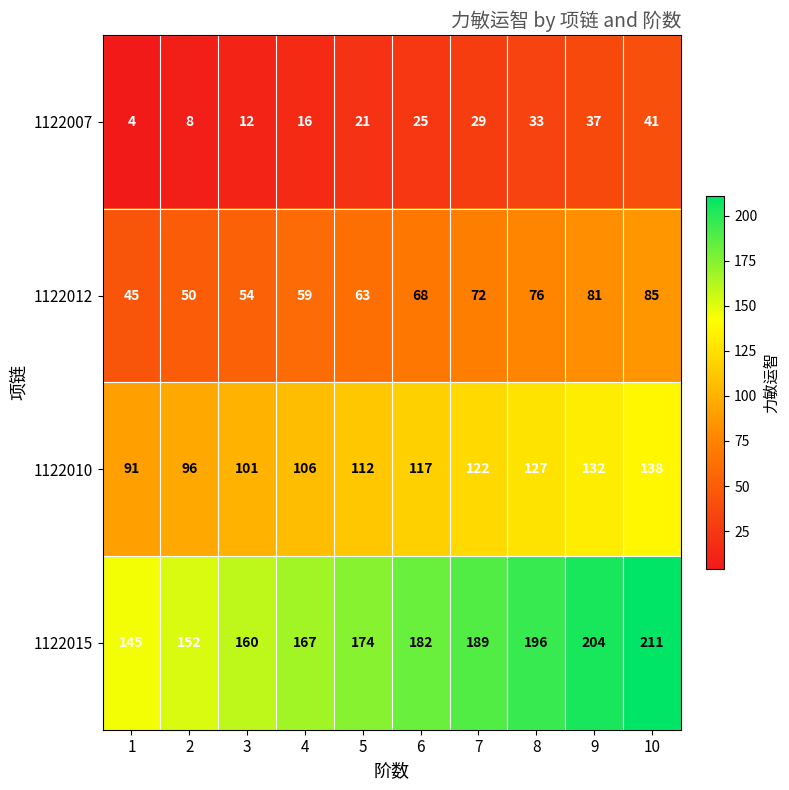

Rank the series at 5 from lowest to highest value.

1122007, 1122012, 1122010, 1122015